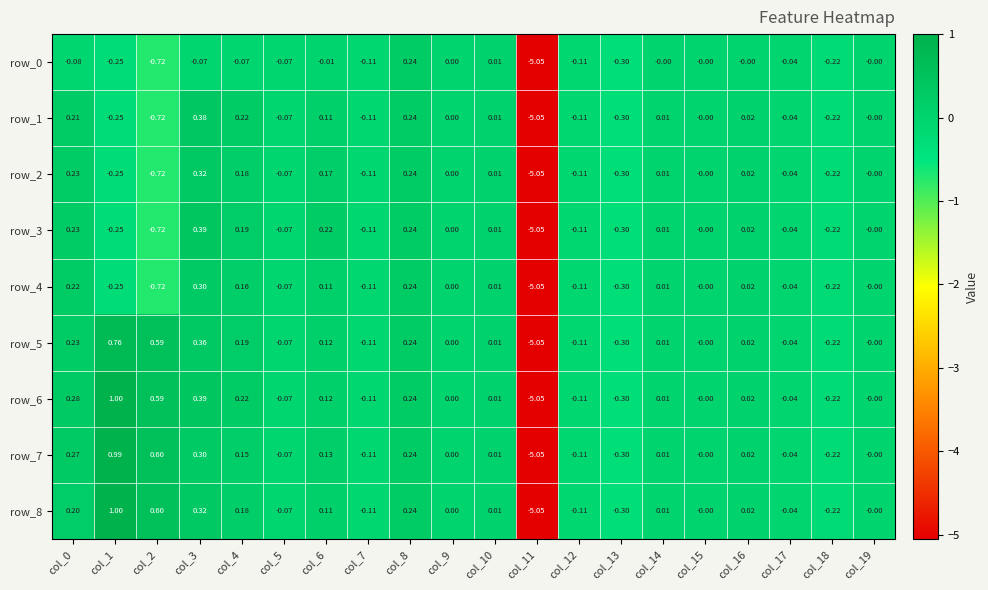

Is the value of row_0 at col_1 greater than the value of row_6 at col_2?

No